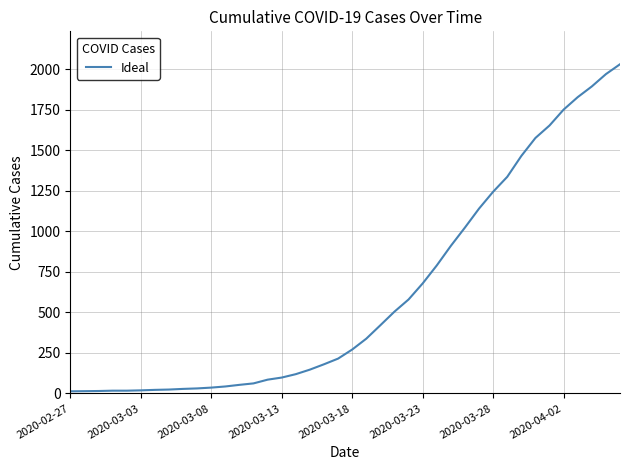

What is the difference between the maximum and minimum values?

2019